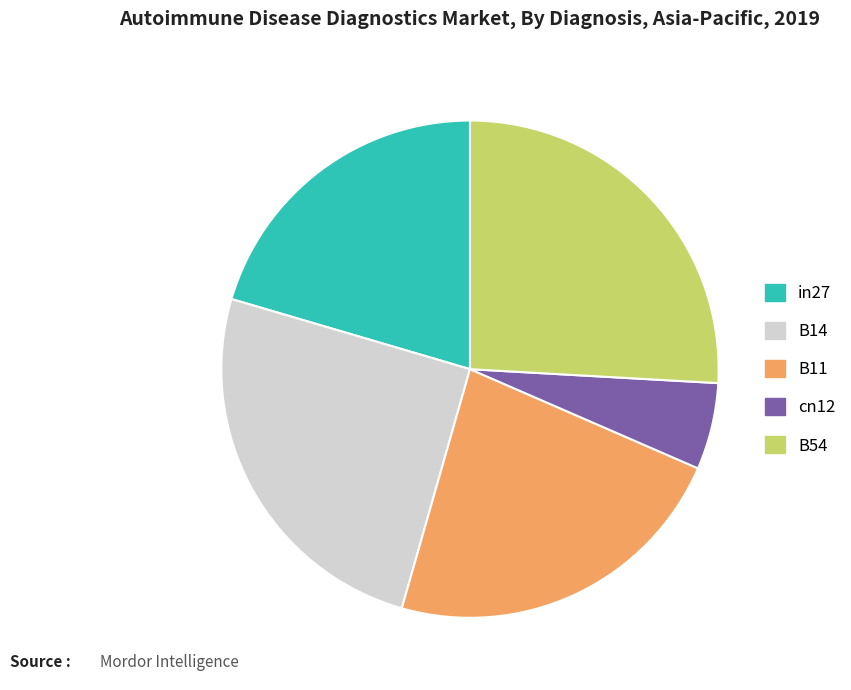

Does in27 represent more than half of the total?

No